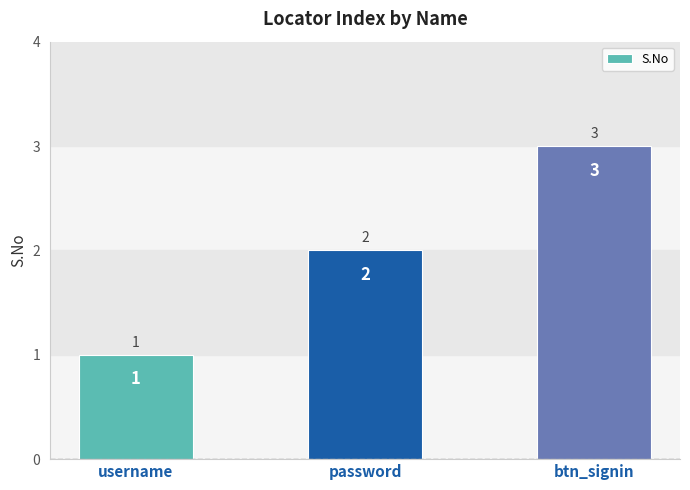

What is the label of the 1st bar from the left?

username